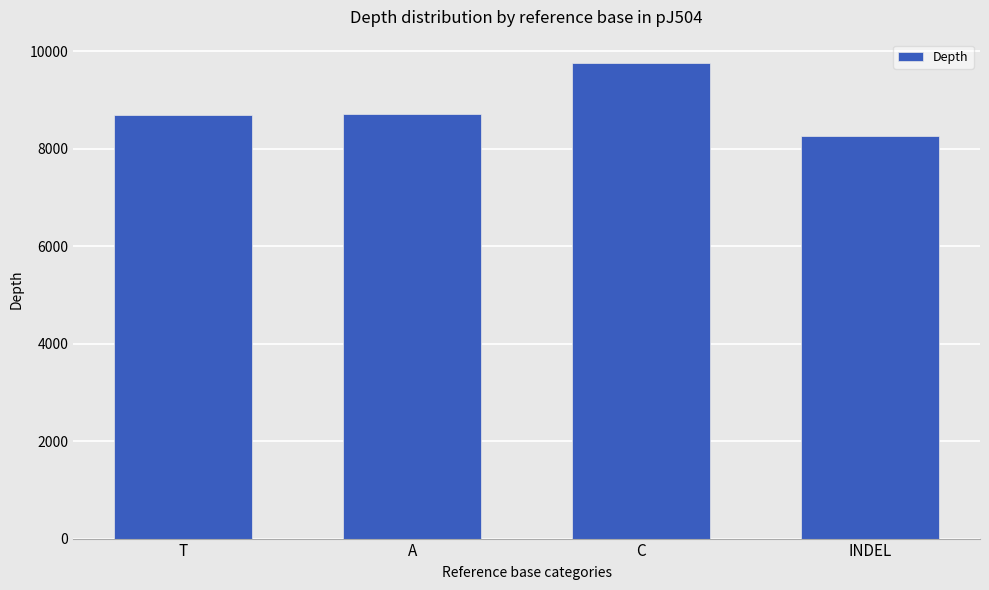

Does the chart contain stacked bars?

No